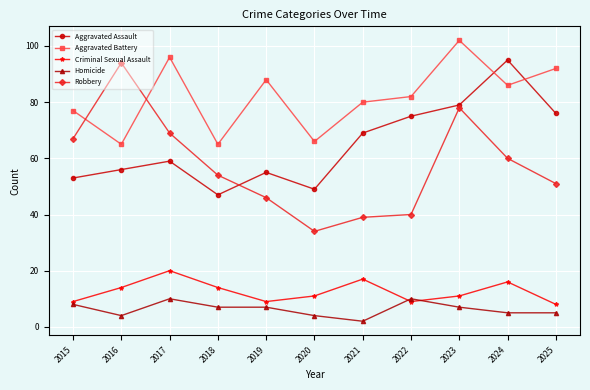

Rank the categories by Robbery value from highest to lowest.

2016, 2023, 2017, 2015, 2024, 2018, 2025, 2019, 2022, 2021, 2020